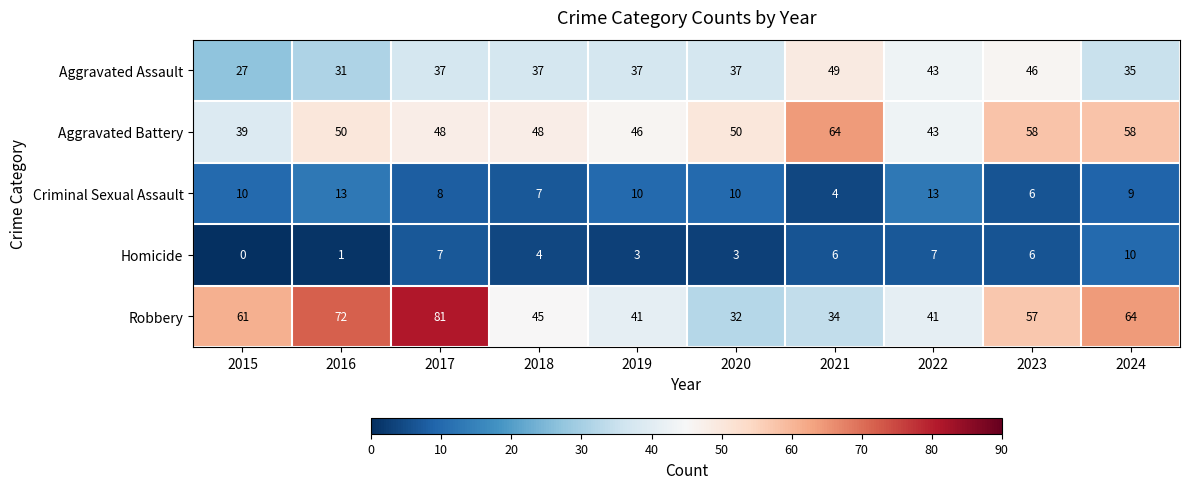

Which label corresponds to the largest value in the chart?

2017